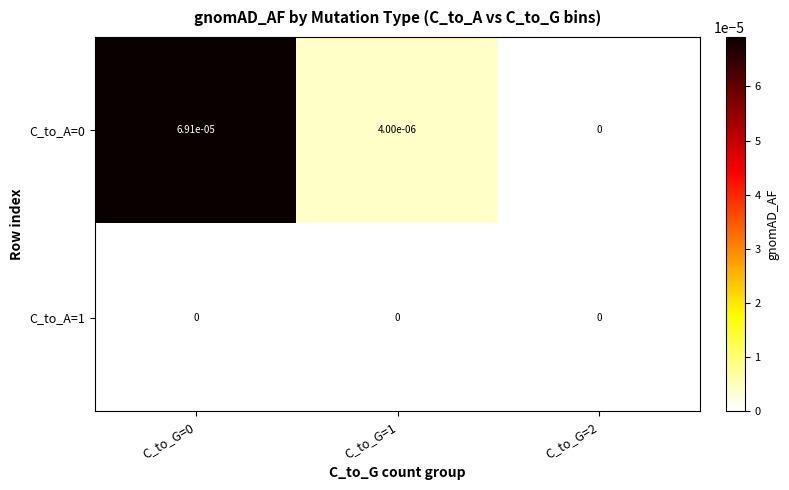

Is the value of C_to_A=1 at C_to_G=1 greater than the value of C_to_A=0 at C_to_G=0?

No